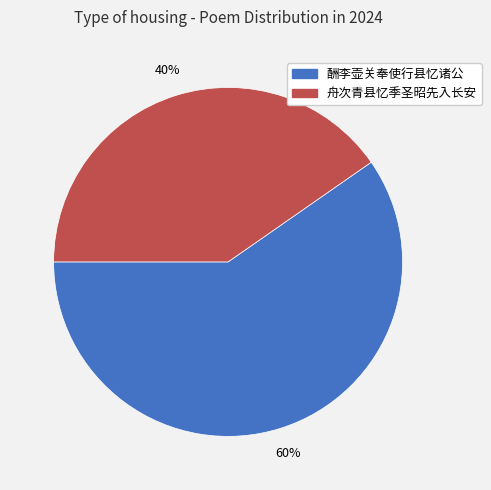

True or false: 酬李壶关奉使行县忆诸公 accounts for 74% of the total.

False